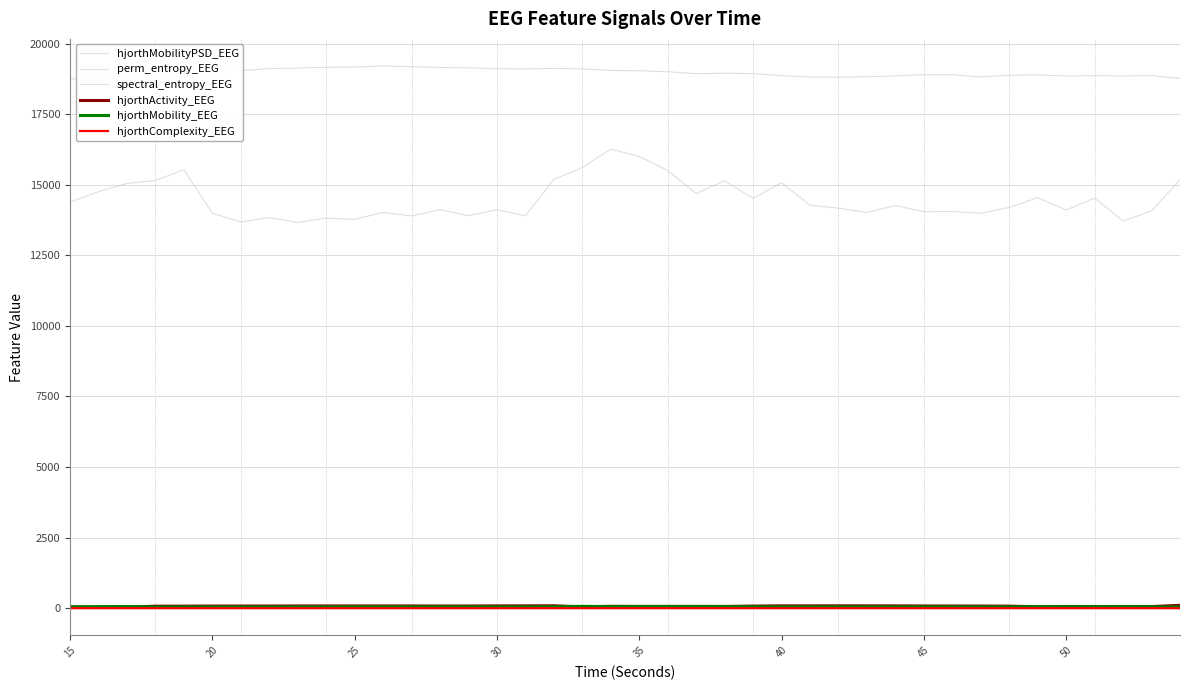

What is the average value of the hjorthActivity_EEG series?

72.4